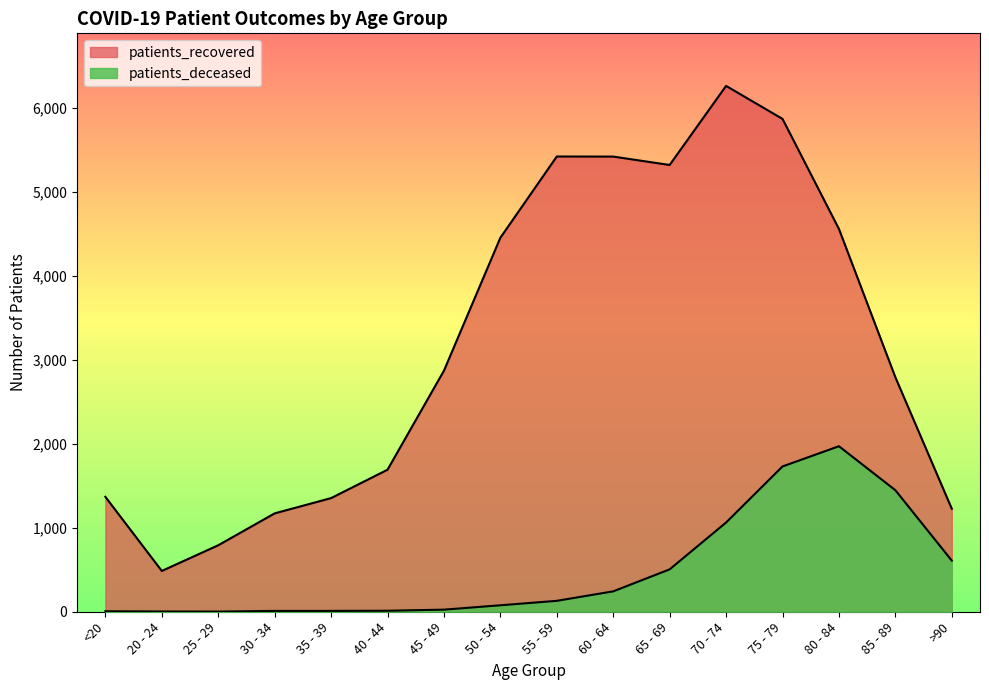

At 70 - 74, list the series in order from largest to smallest.

patients_recovered, patients_deceased